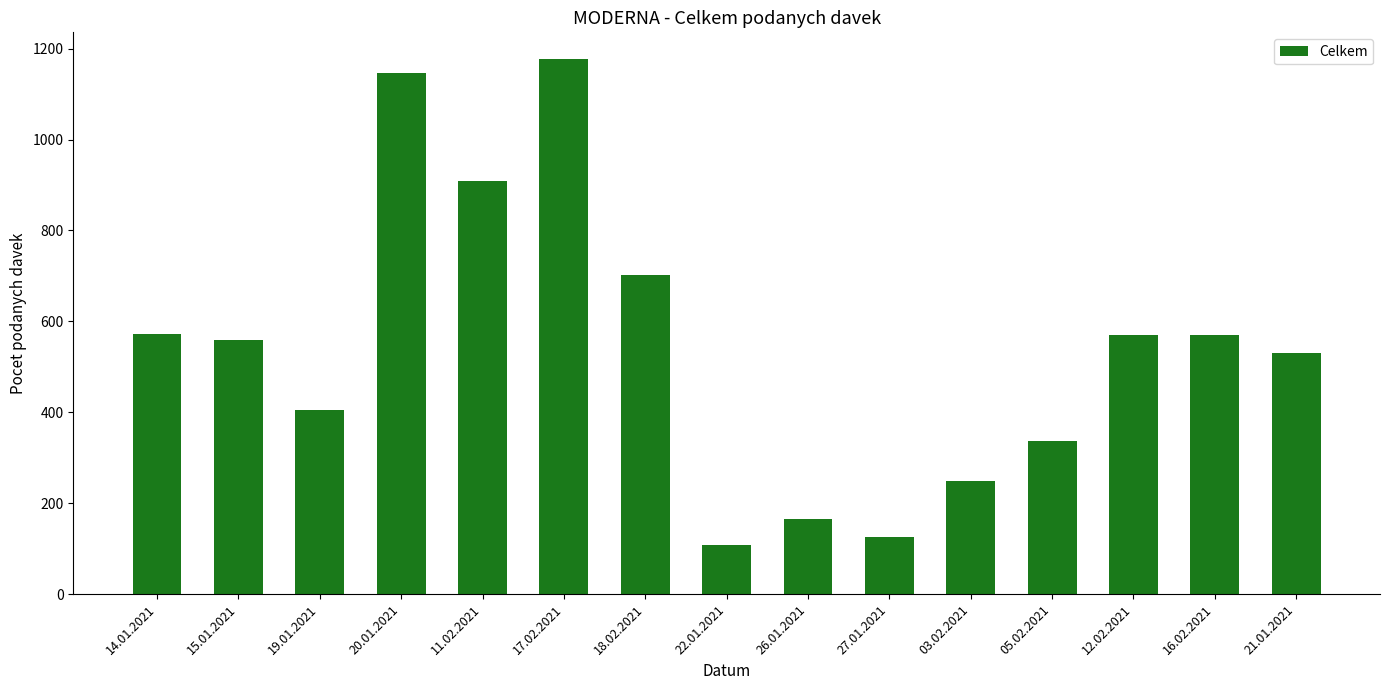

What is the greatest value displayed?

1177